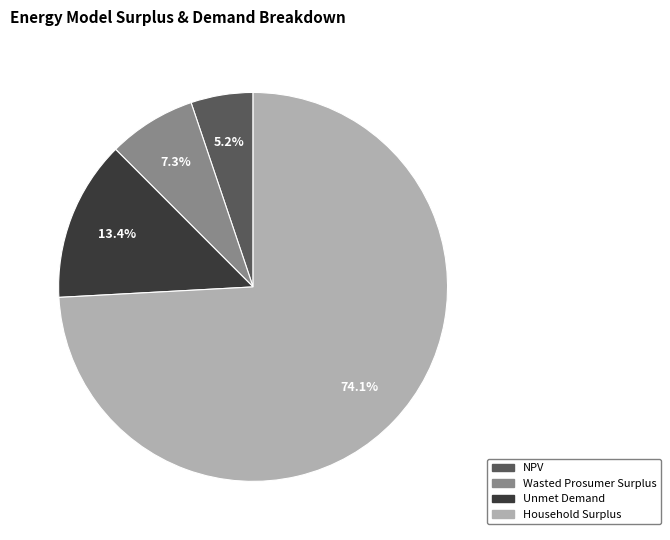

Count the number of slices in the pie.

4